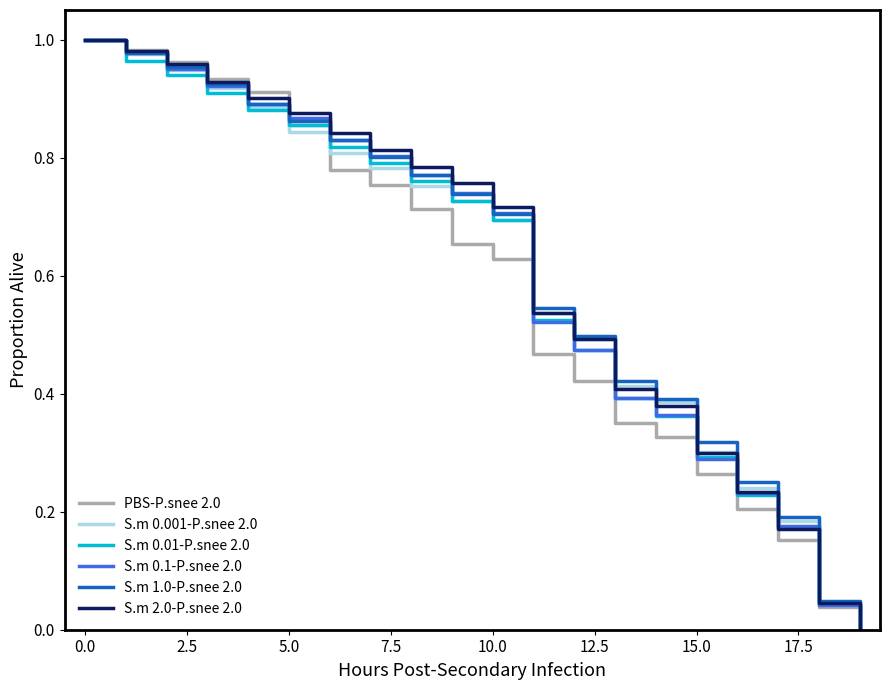

Where do S.m 0.01-P.snee 2.0 and S.m 2.0-P.snee 2.0 first cross each other?

16 and 17